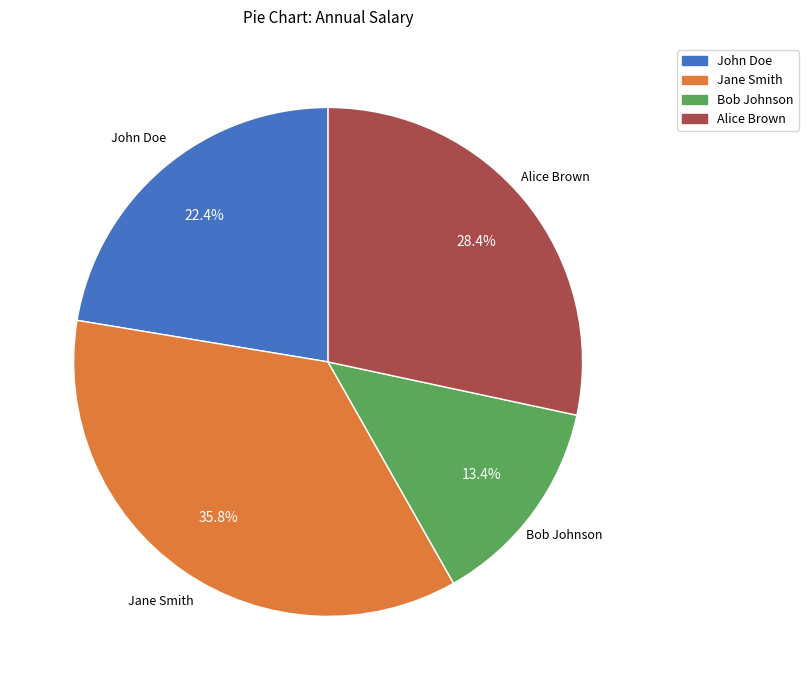

To the nearest percent, what percentage of the pie is Bob Johnson?

13%